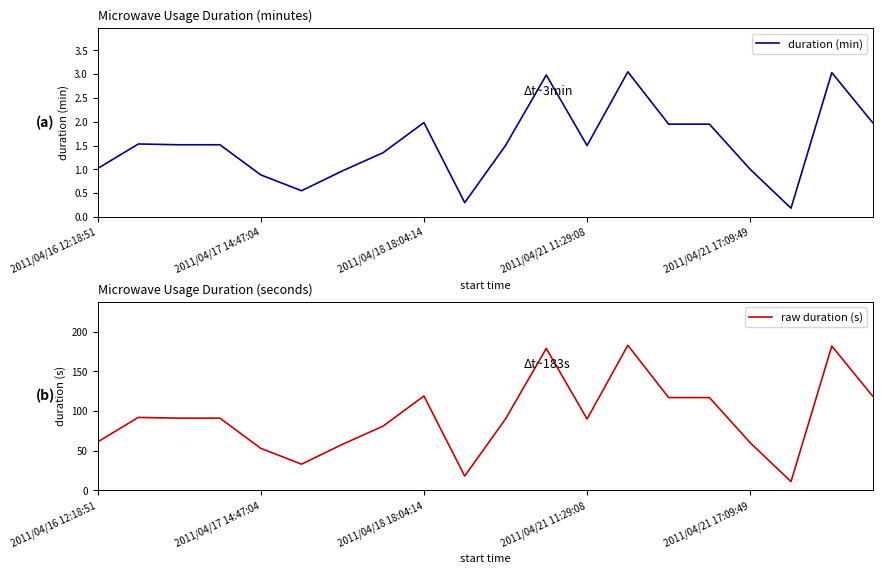

The raw duration (s) series shows 54 at 2011/04/21 11:29:08. True or false?

False